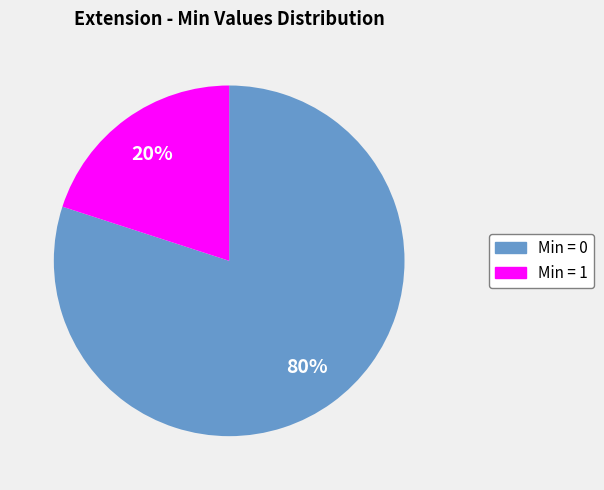

Does any single category account for the majority?

Yes